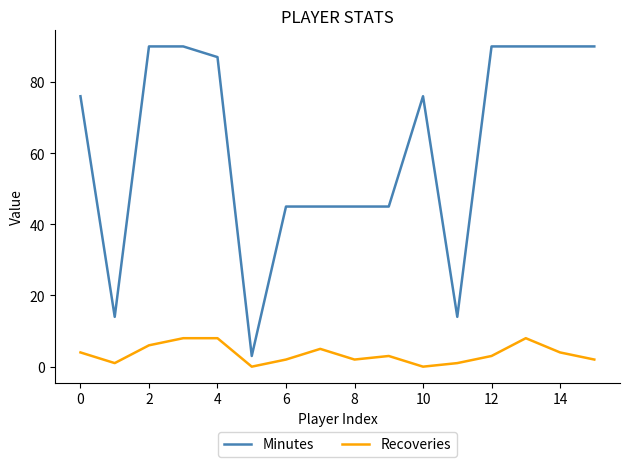

Reading right to left, transcribe all the data shown in this chart.

Minutes: 90	90	90	90	14	76	45	45	45	45	3	87	90	90	14	76
Recoveries: 2	4	8	3	1	0	3	2	5	2	0	8	8	6	1	4